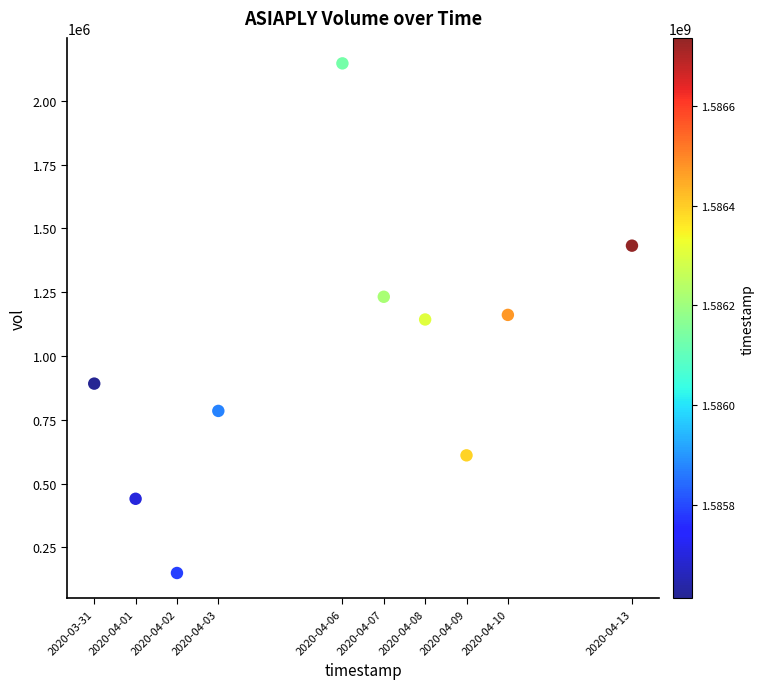

What is the average X value?

1586122560